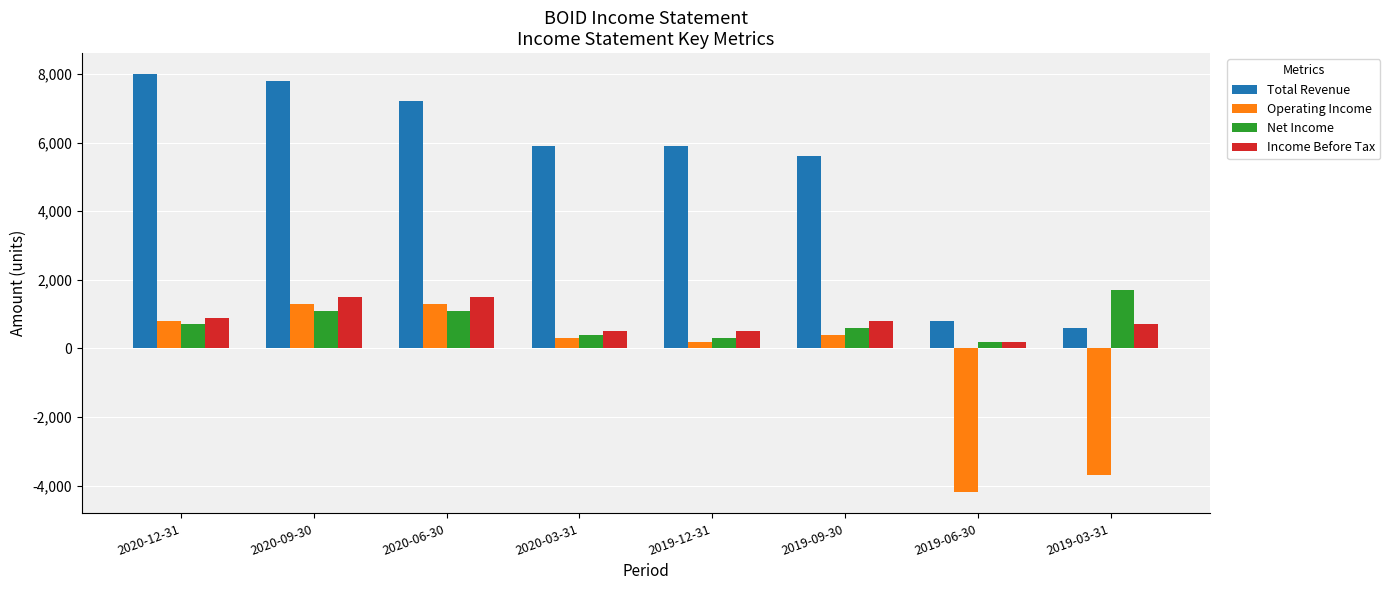

The value of Income Before Tax at 2019-09-30 is 800. True or false?

True